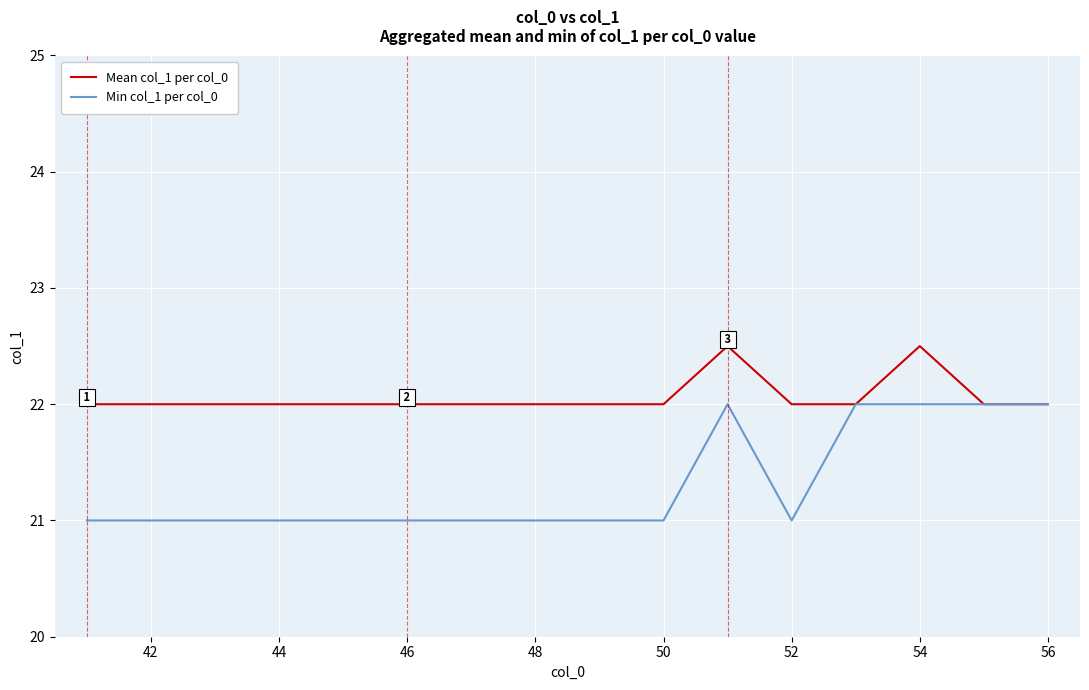

List the series in order of their peak value, lowest first.

Min col_1 per col_0, Mean col_1 per col_0